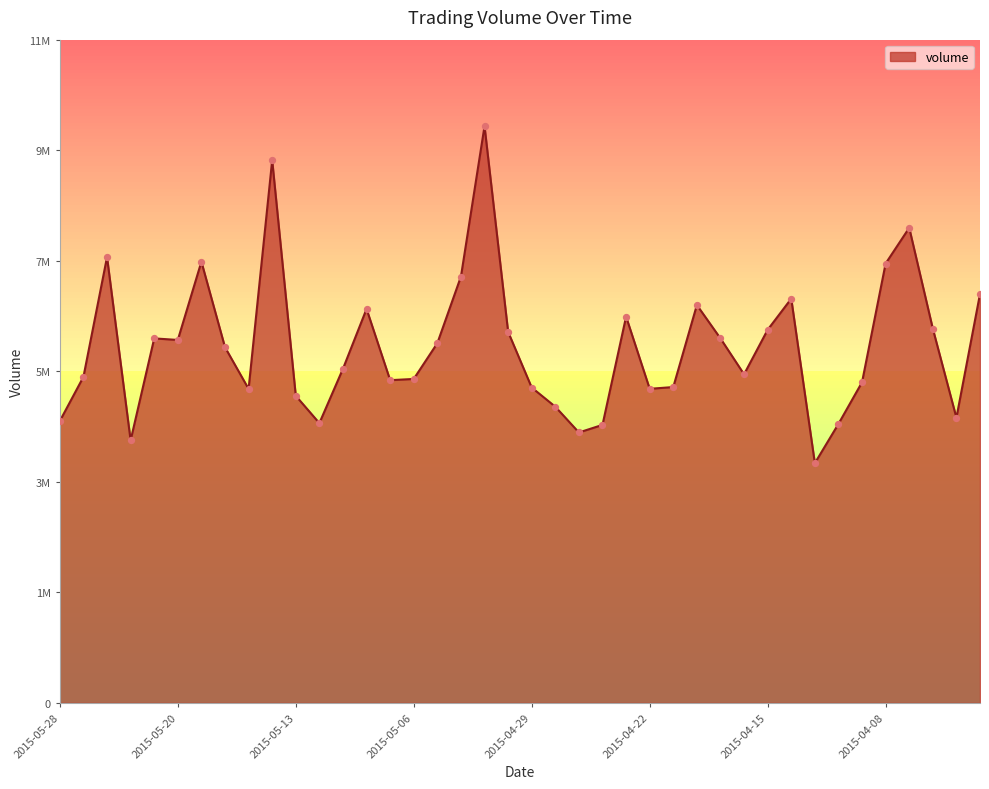

What is the change in value from 2015-05-26 to 2015-04-02?

-2886300